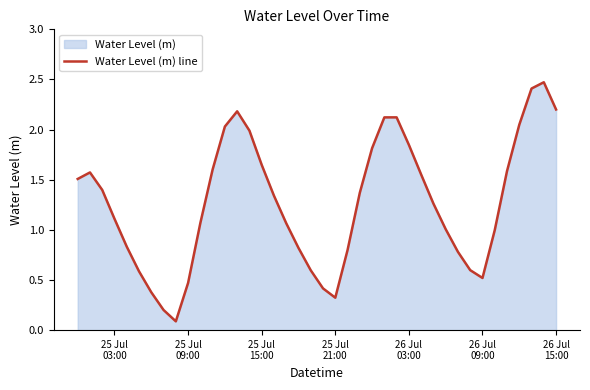

Count the number of categories in the chart.

40